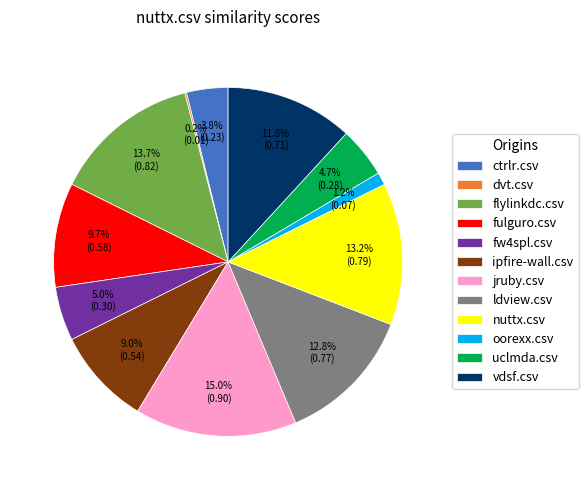

Does flylinkdc.csv represent more than half of the total?

No